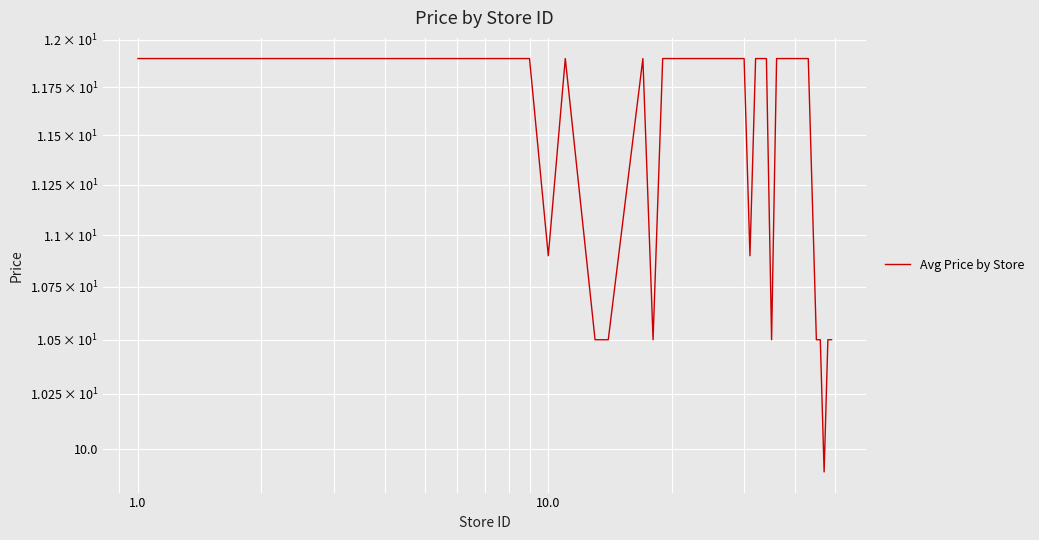

What is the difference between the maximum and minimum values?

2.0